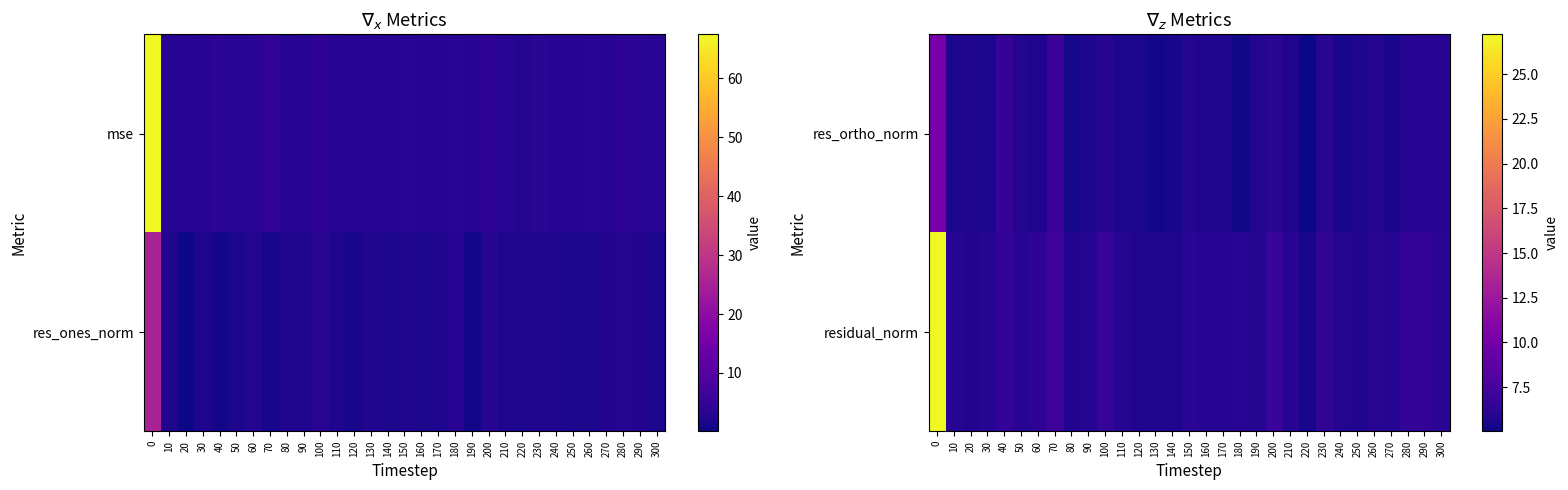

Rank the series by their maximum value, from highest to lowest.

residual_norm, res_ortho_norm